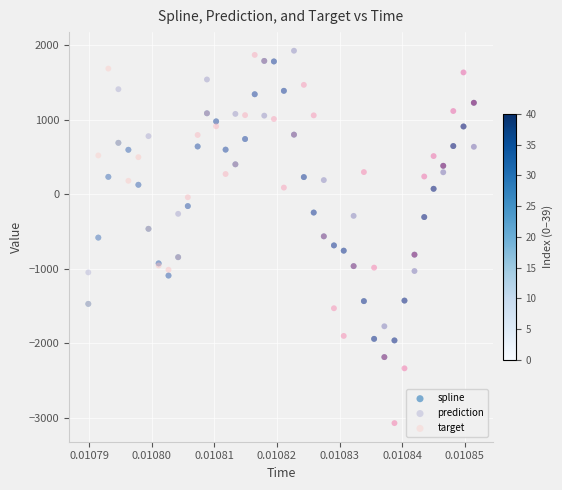

Which series contains the lowest Y value?

target